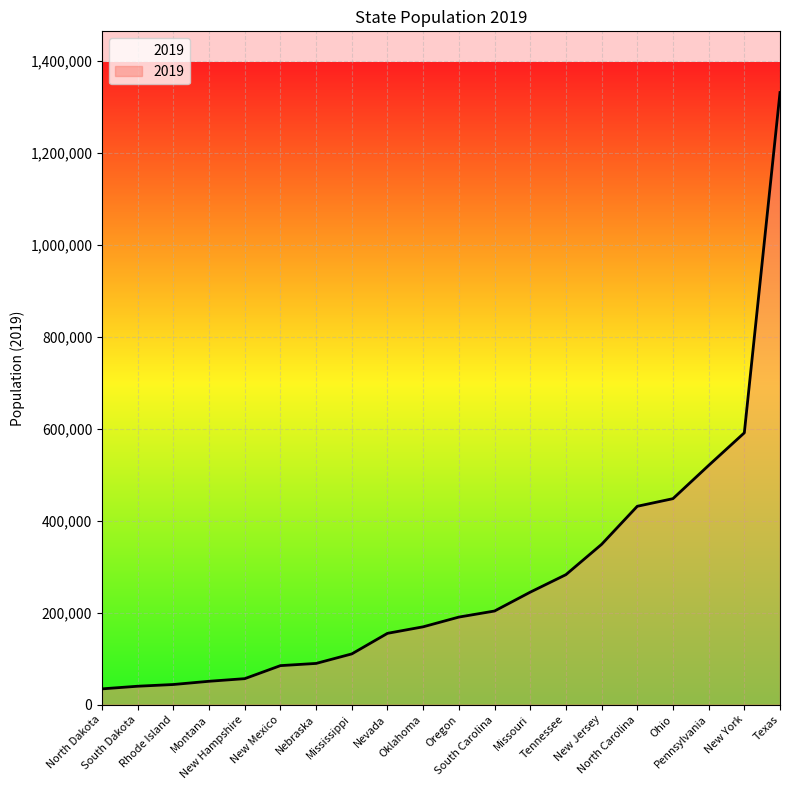

Is it true that the value at New Mexico is 84938?

True